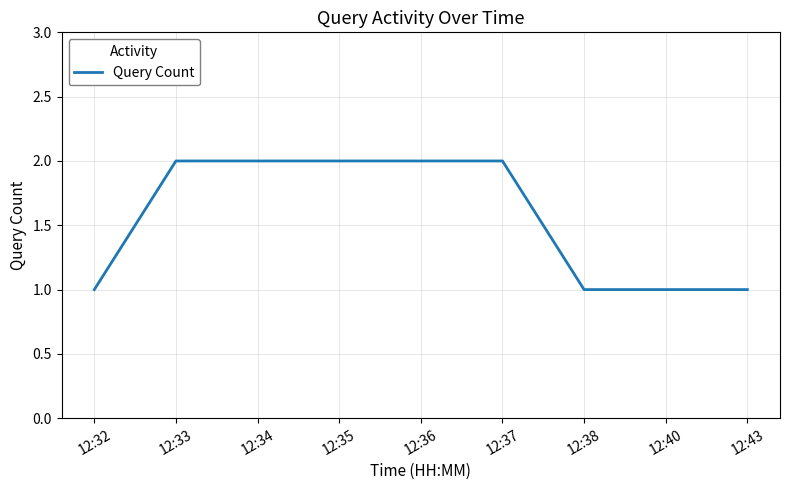

What is the ratio of the value at 12:38 to the value at 12:43?

1.0